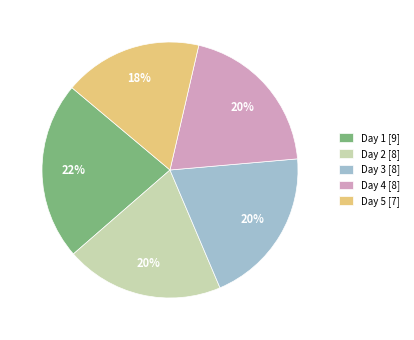

How many slices are in this pie chart?

5